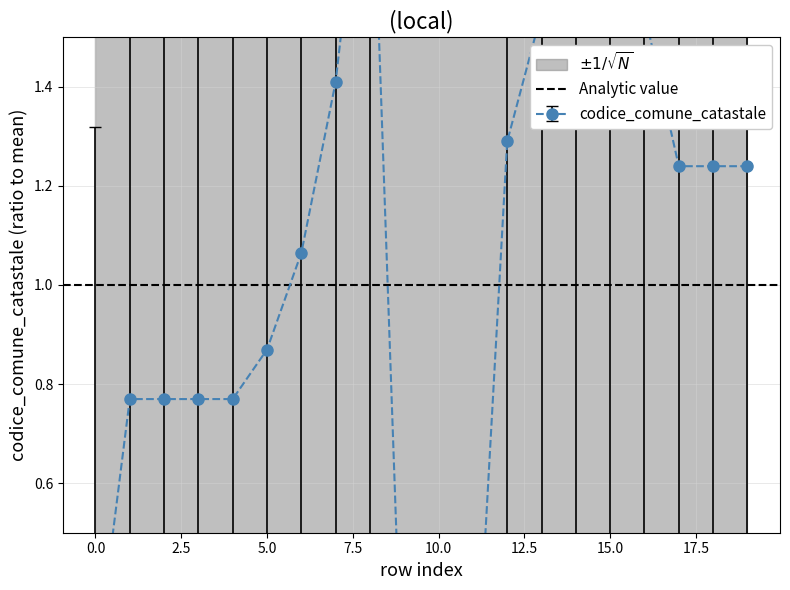

What is the value of the 8th point from the left?

1.4